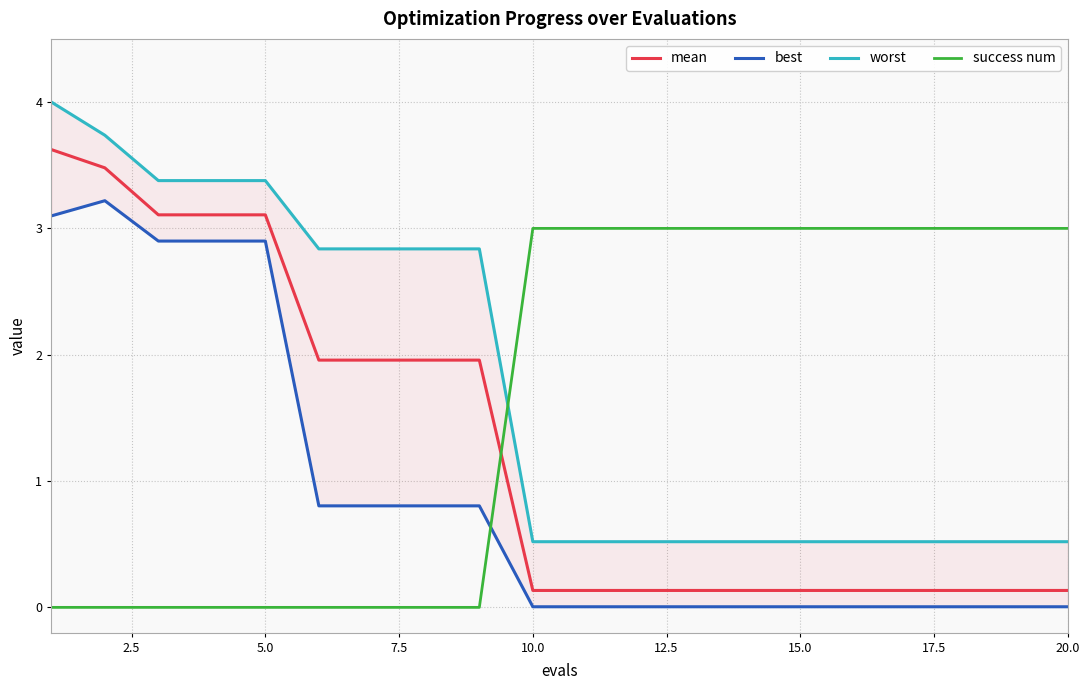

True or false: worst and best cross at least once.

False